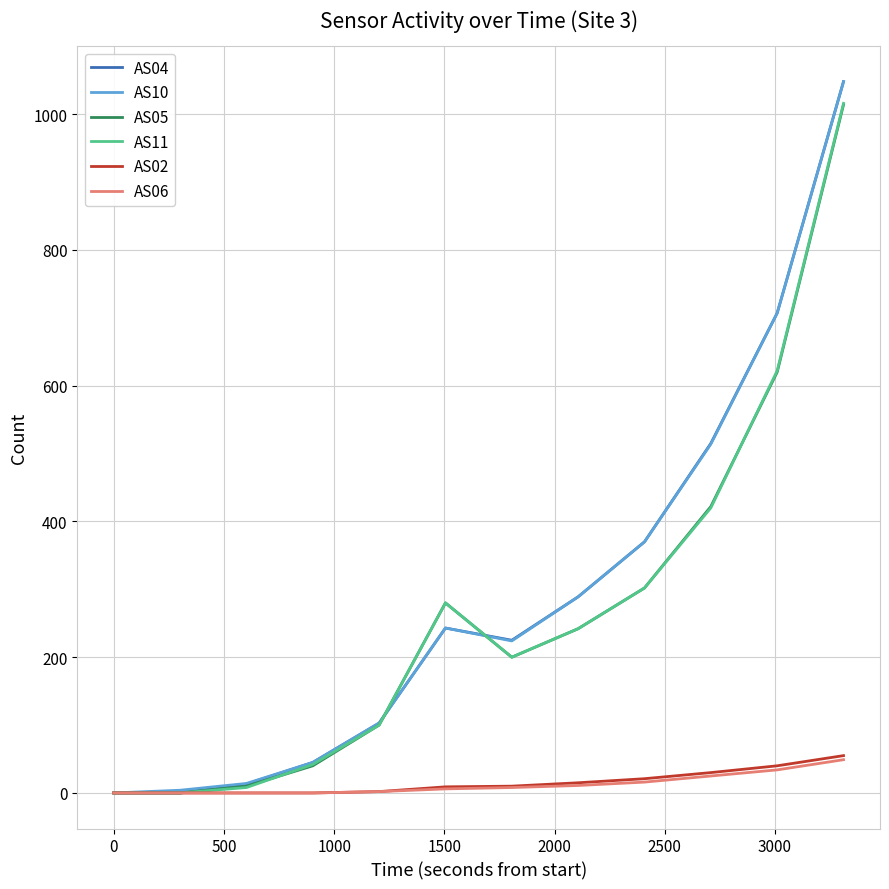

What is the value of the AS11 point at the 10th from the left?

420